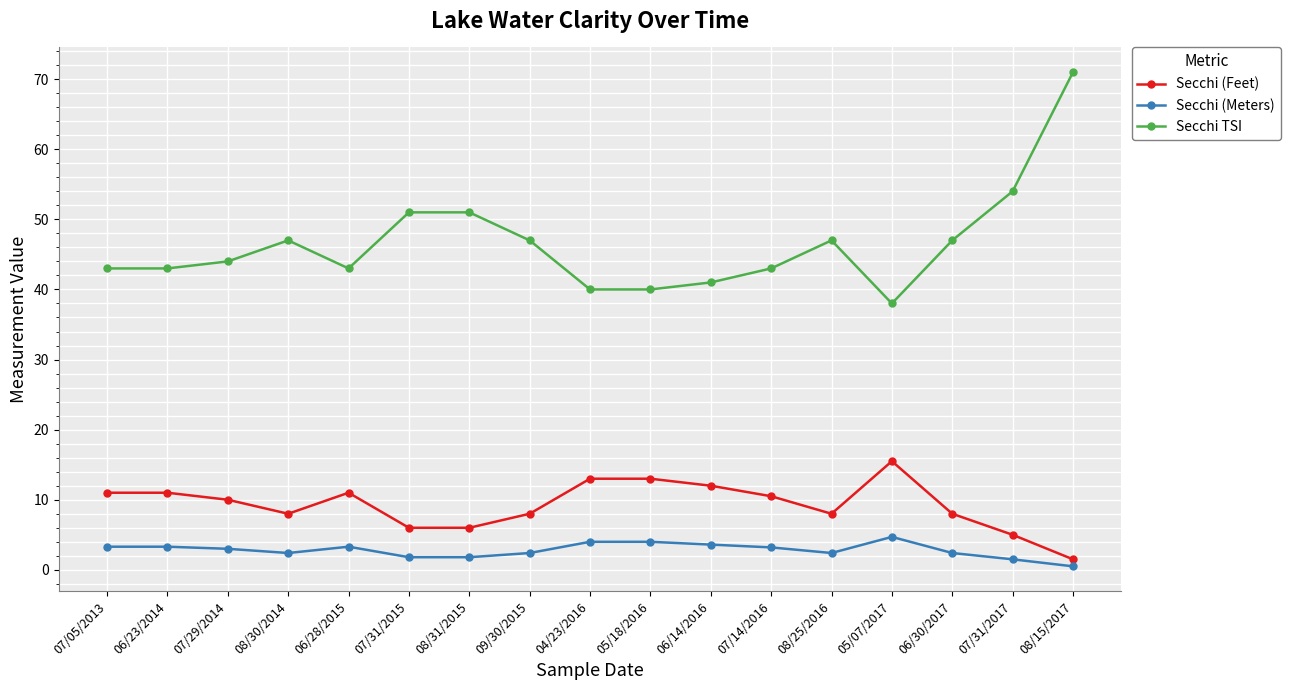

List the series in order of their peak value, highest first.

Secchi TSI, Secchi (Feet), Secchi (Meters)